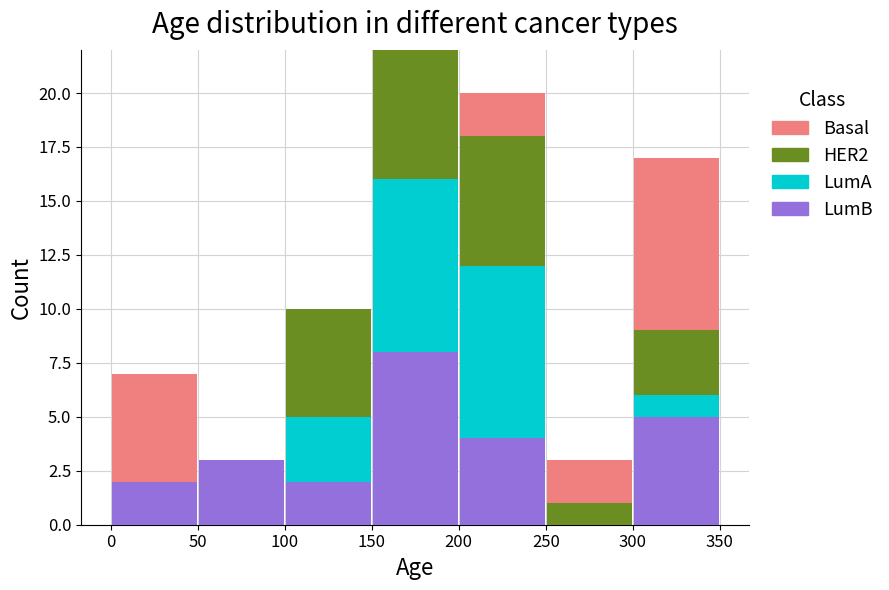

Which range on the x-axis has the tallest stacked bar (by total height)?

150 to 200